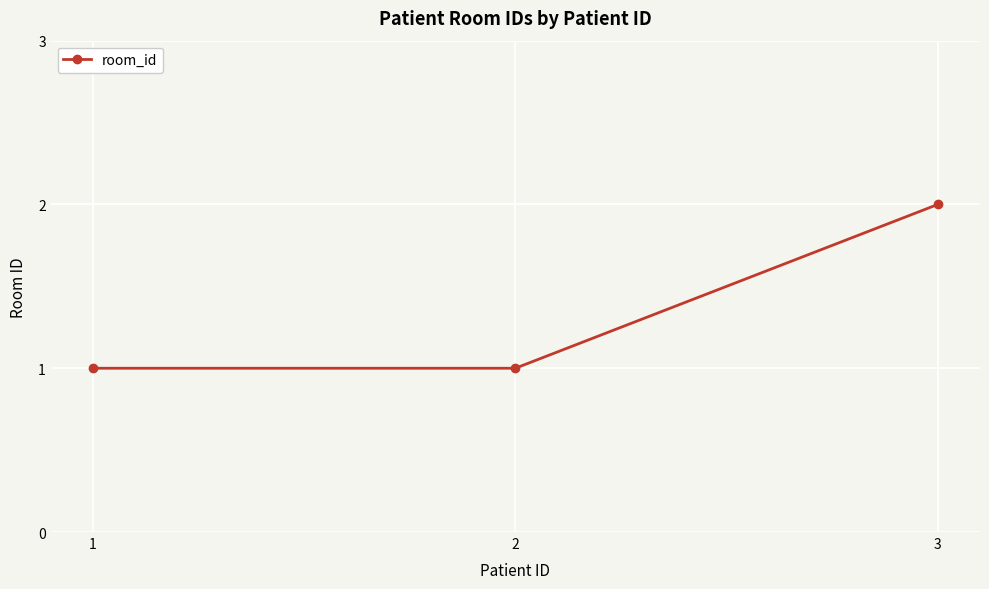

What is the difference between the maximum and second lowest values?

1